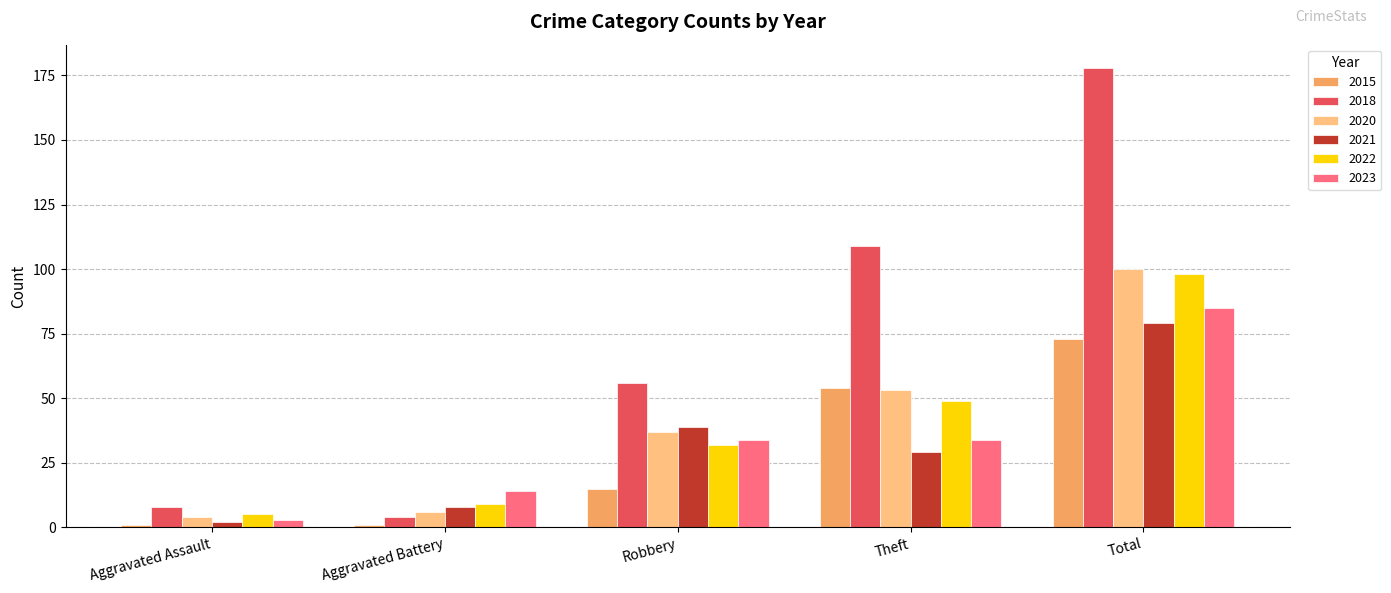

True or false: 2023 has a value of 3 at Aggravated Assault.

True